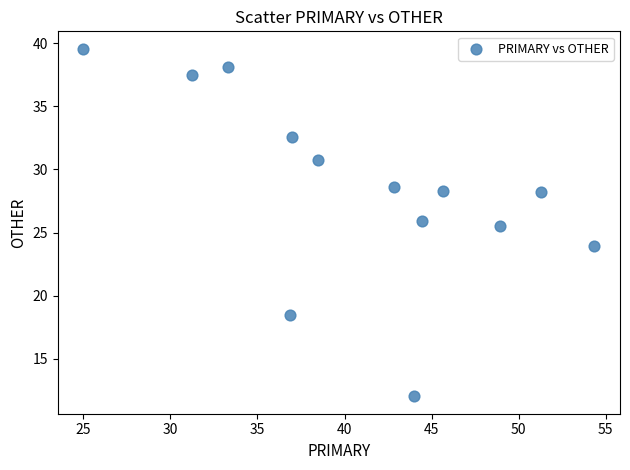

What is the range of Y values (max minus min)?

27.6